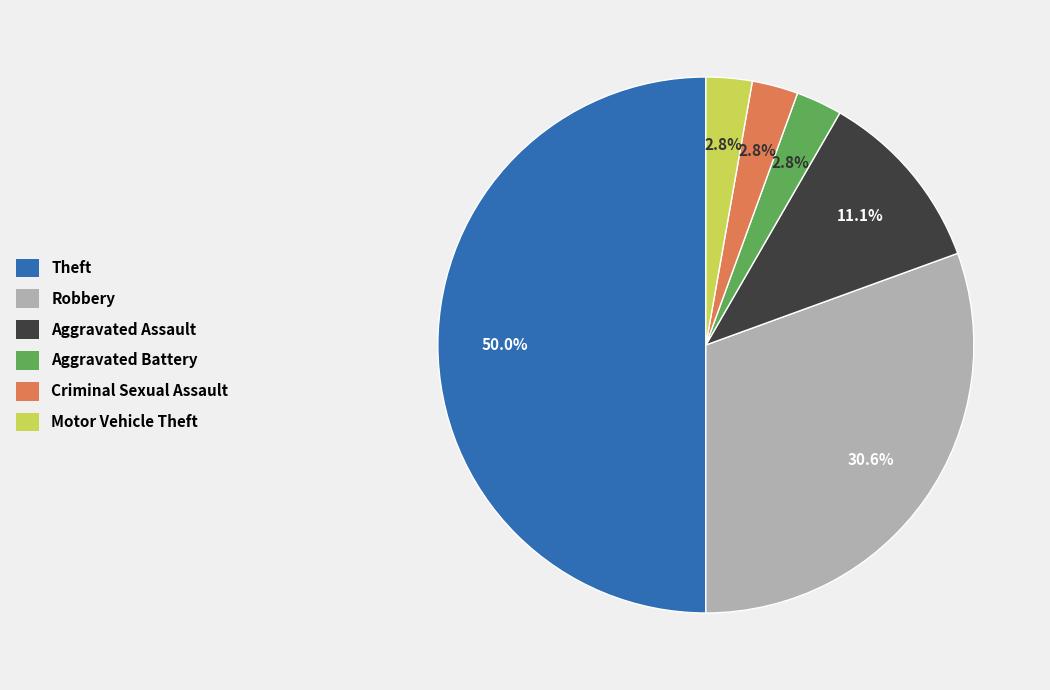

Which has a higher value, Aggravated Assault or Motor Vehicle Theft?

Aggravated Assault